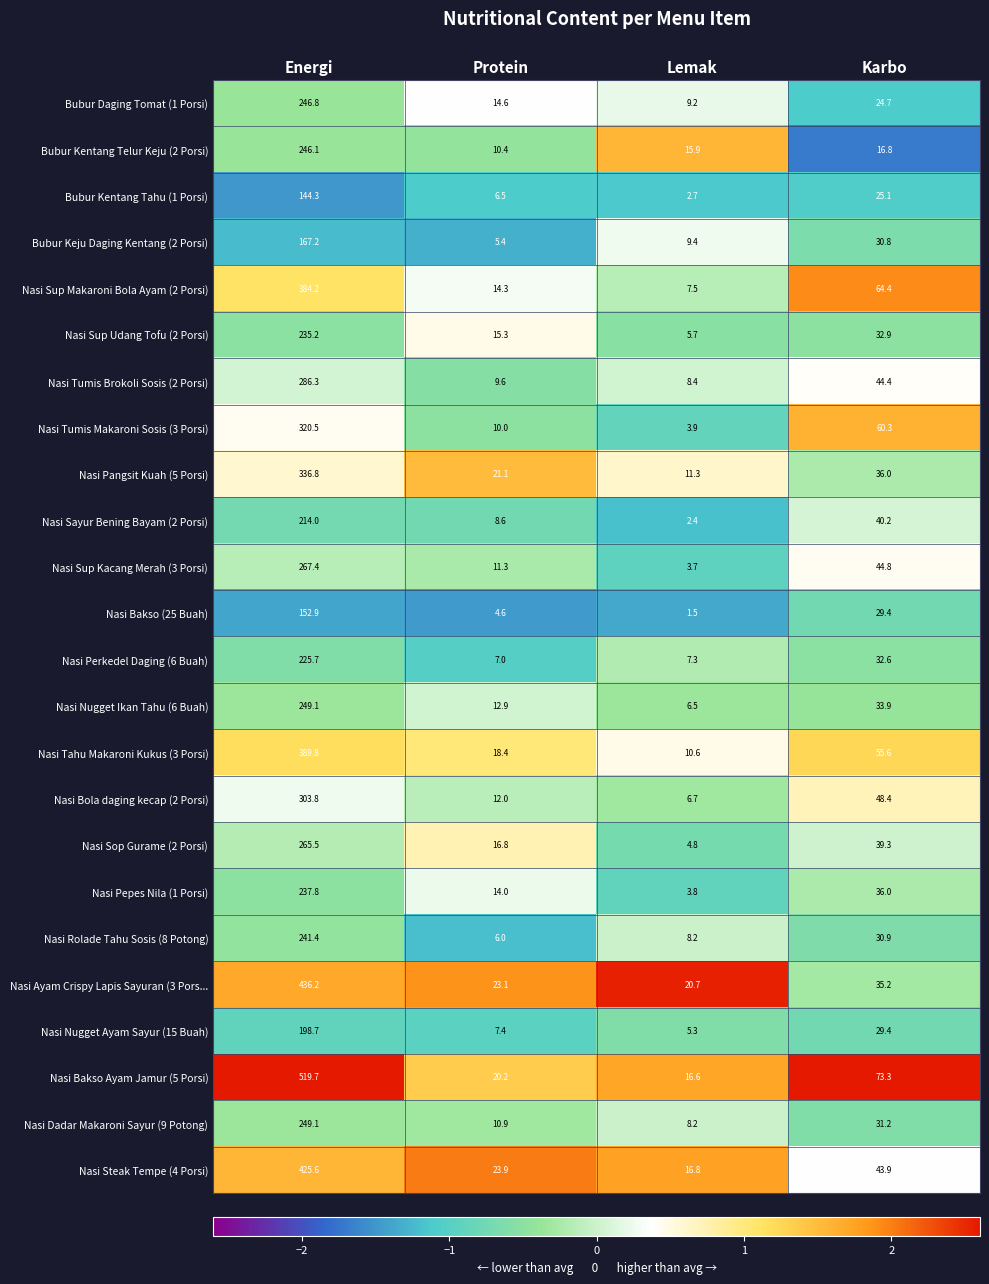

How many categories are shown in the chart?

4